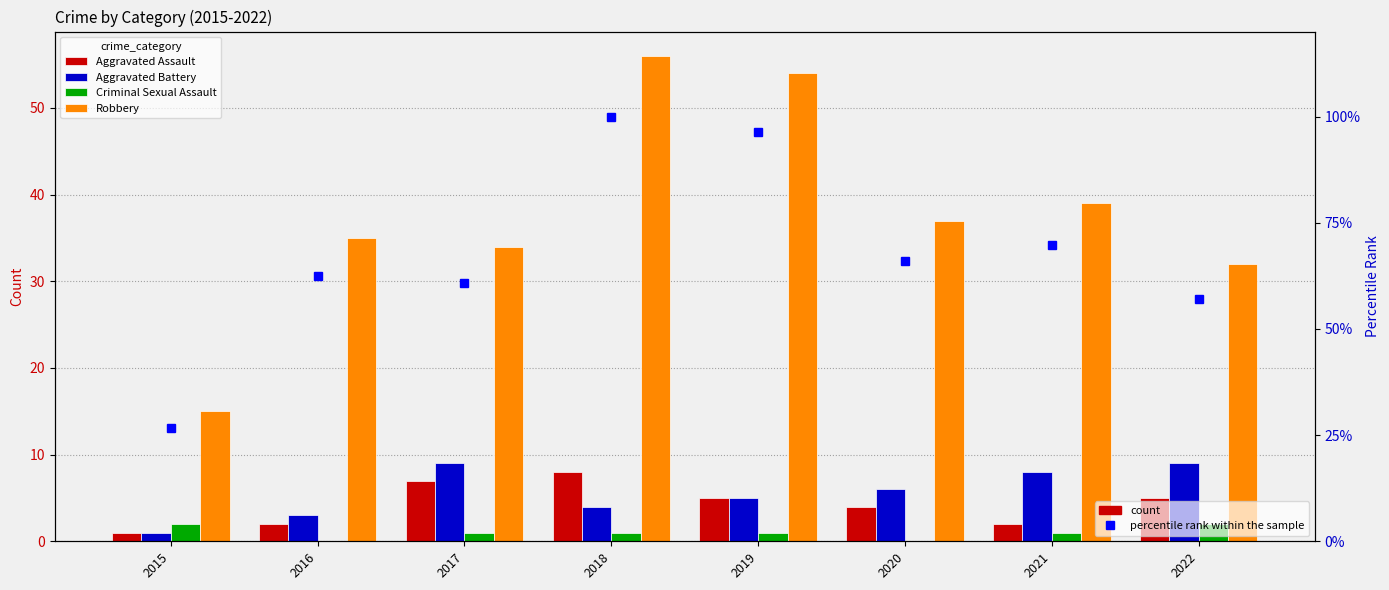

At which label does Robbery reach its minimum?

2015